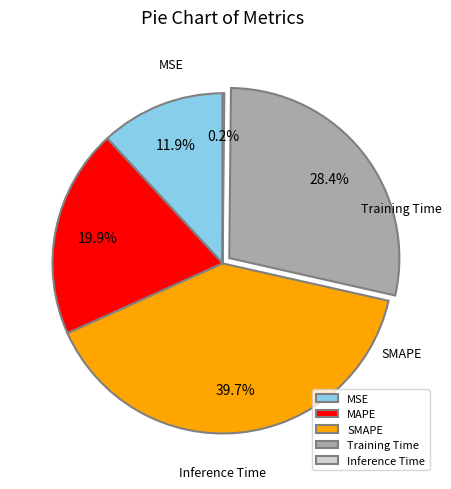

The MAPE slice represents 20% of the pie. True or false?

True